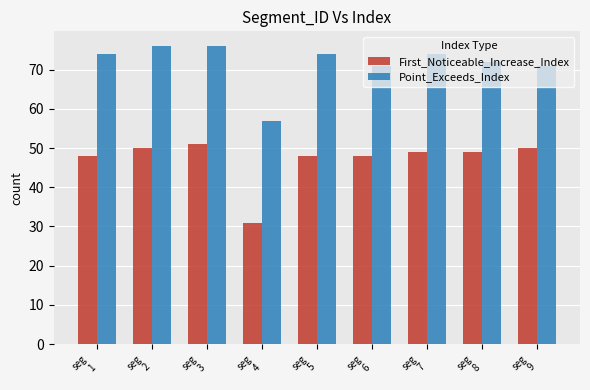

At seg
2, list the series in order from smallest to largest.

First_Noticeable_Increase_Index, Point_Exceeds_Index